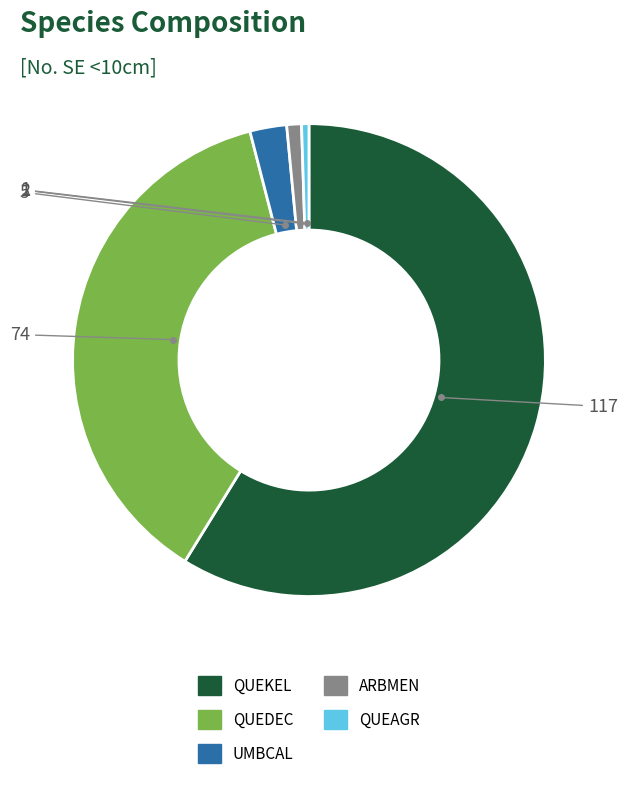

How many slices are in this pie chart?

5